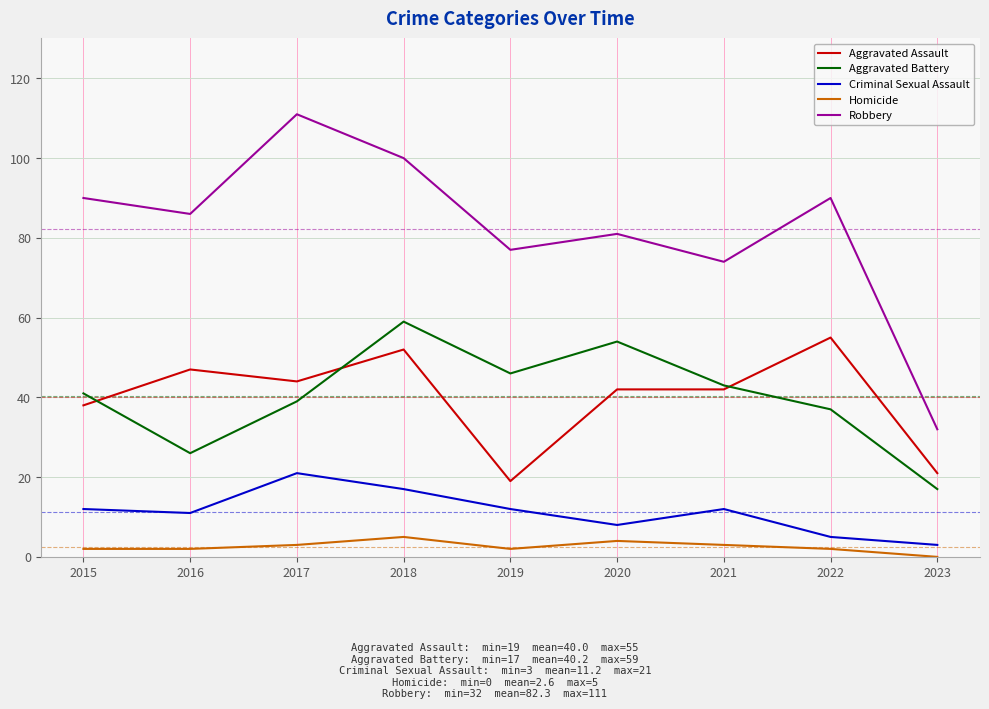

Reading left to right, extract all data points from this chart.

Aggravated Assault: 2015=38	2016=47	2017=44	2018=52	2019=19	2020=42	2021=42	2022=55	2023=21
Aggravated Battery: 2015=41	2016=26	2017=39	2018=59	2019=46	2020=54	2021=43	2022=37	2023=17
Criminal Sexual Assault: 2015=12	2016=11	2017=21	2018=17	2019=12	2020=8	2021=12	2022=5	2023=3
Homicide: 2015=2	2016=2	2017=3	2018=5	2019=2	2020=4	2021=3	2022=2	2023=0
Robbery: 2015=90	2016=86	2017=111	2018=100	2019=77	2020=81	2021=74	2022=90	2023=32